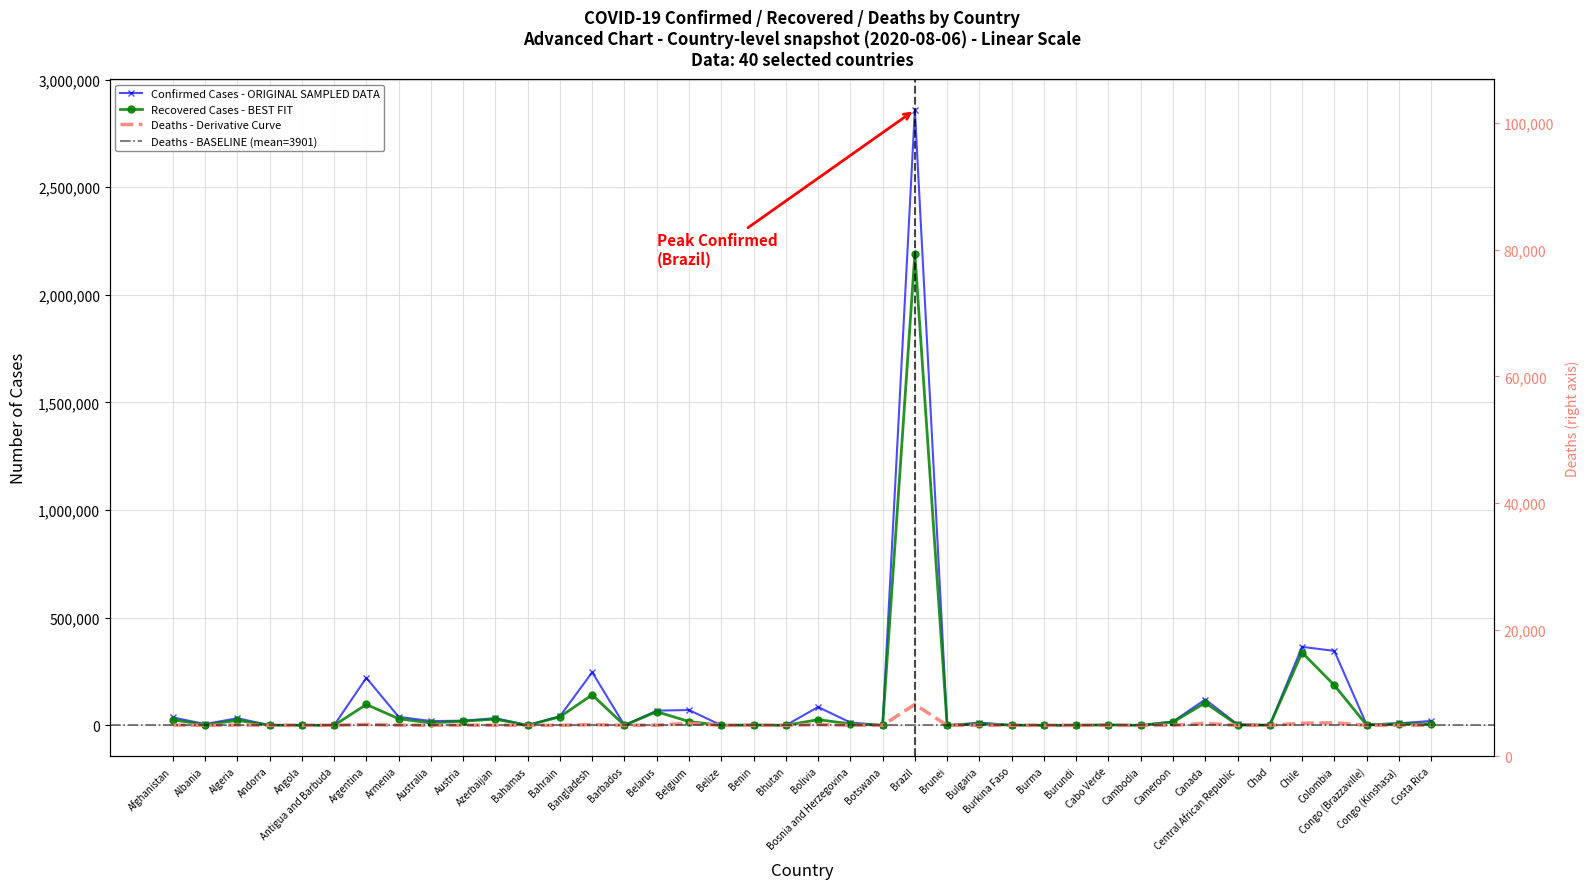

Reading right to left, transcribe all the data shown in this chart.

Confirmed: Costa Rica=20417	Congo (Kinshasa)=9253	Congo (Brazzaville)=3546	Colombia=345714	Chile=364723	Chad=939	Central African Republic=4618	Canada=120033	Cameroon=17718	Cambodia=243	Cabo Verde=2689	Burundi=395	Burma=357	Burkina Faso=1153	Bulgaria=12717	Brunei=141	Brazil=2859073	Botswana=804	Bosnia and Herzegovina=13138	Bolivia=85141	Bhutan=105	Benin=1936	Belize=86	Belgium=71158	Belarus=68376	Barbados=133	Bangladesh=246674	Bahrain=42514	Bahamas=751	Azerbaijan=33103	Austria=21566	Australia=19890	Armenia=39586	Argentina=220682	Antigua and Barbuda=92	Angola=1395	Andorra=939	Algeria=33055	Albania=5889	Afghanistan=36829
Recovered: Costa Rica=6851	Congo (Kinshasa)=7821	Congo (Brazzaville)=1589	Colombia=186317	Chile=338291	Chad=835	Central African Republic=1640	Canada=104377	Cameroon=15320	Cambodia=202	Cabo Verde=1955	Burundi=304	Burma=305	Burkina Faso=947	Bulgaria=7154	Brunei=138	Brazil=2190361	Botswana=63	Bosnia and Herzegovina=6839	Bolivia=26437	Bhutan=93	Benin=1600	Belize=31	Belgium=17661	Belarus=63425	Barbados=100	Bangladesh=141750	Bahrain=39576	Bahamas=91	Azerbaijan=28840	Austria=19464	Australia=10941	Armenia=30850	Argentina=96948	Antigua and Barbuda=76	Angola=506	Andorra=825	Algeria=22802	Albania=3123	Afghanistan=25742
Deaths: Costa Rica=191	Congo (Kinshasa)=215	Congo (Brazzaville)=58	Colombia=11624	Chile=9792	Chad=75	Central African Republic=59	Canada=9010	Cameroon=391	Cambodia=0	Cabo Verde=27	Burundi=1	Burma=6	Burkina Faso=54	Bulgaria=424	Brunei=3	Brazil=97256	Botswana=2	Bosnia and Herzegovina=379	Bolivia=3385	Bhutan=0	Benin=38	Belize=2	Belgium=9859	Belarus=577	Barbados=7	Bangladesh=3267	Bahrain=154	Bahamas=14	Azerbaijan=476	Austria=719	Australia=255	Armenia=770	Argentina=4106	Antigua and Barbuda=3	Angola=62	Andorra=52	Algeria=1261	Albania=182	Afghanistan=1294